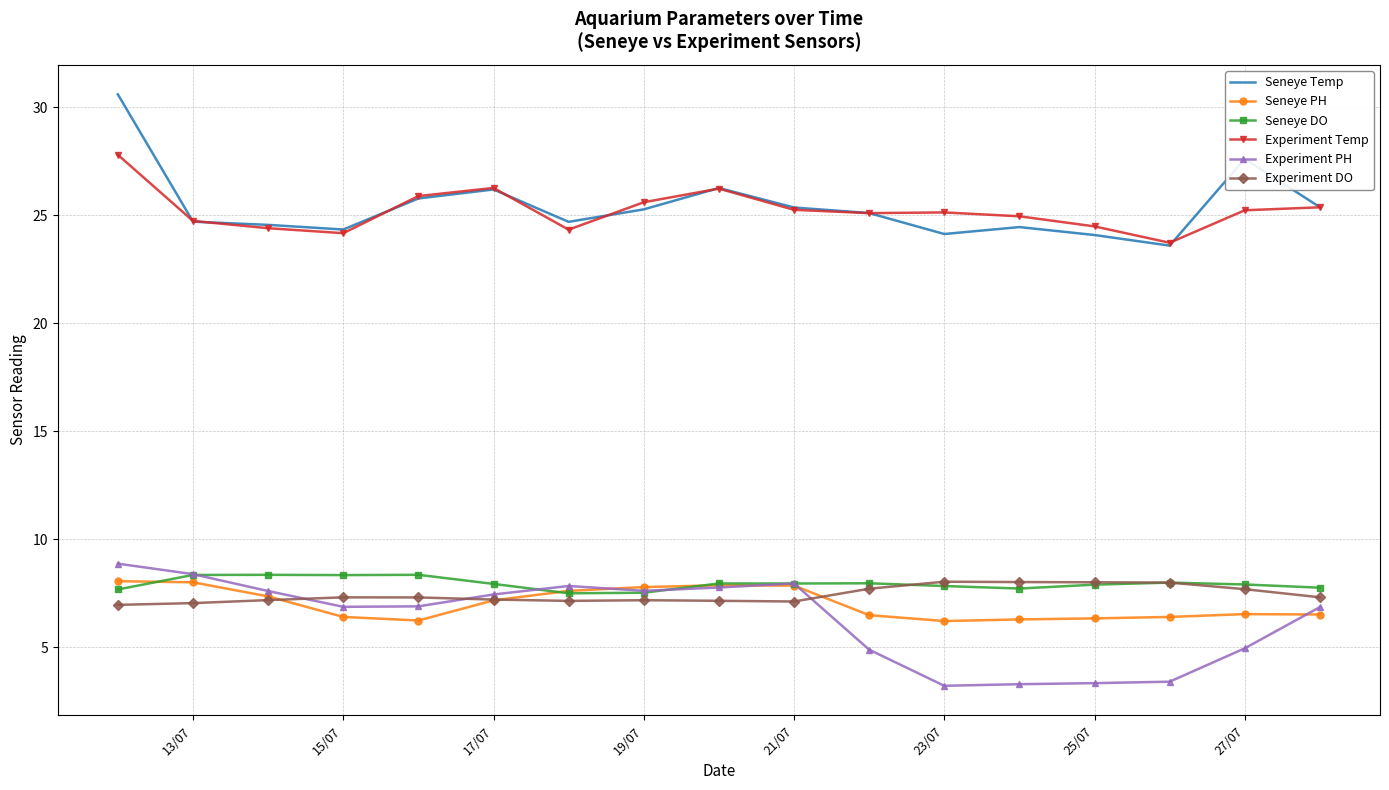

Which series has the largest range (max minus min)?

Seneye Temp